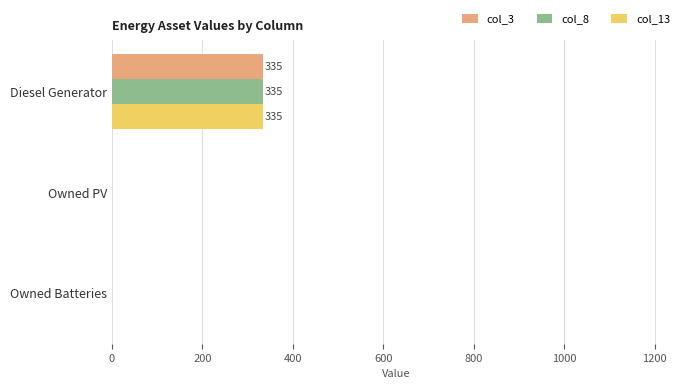

What is the maximum value shown in the chart?

335